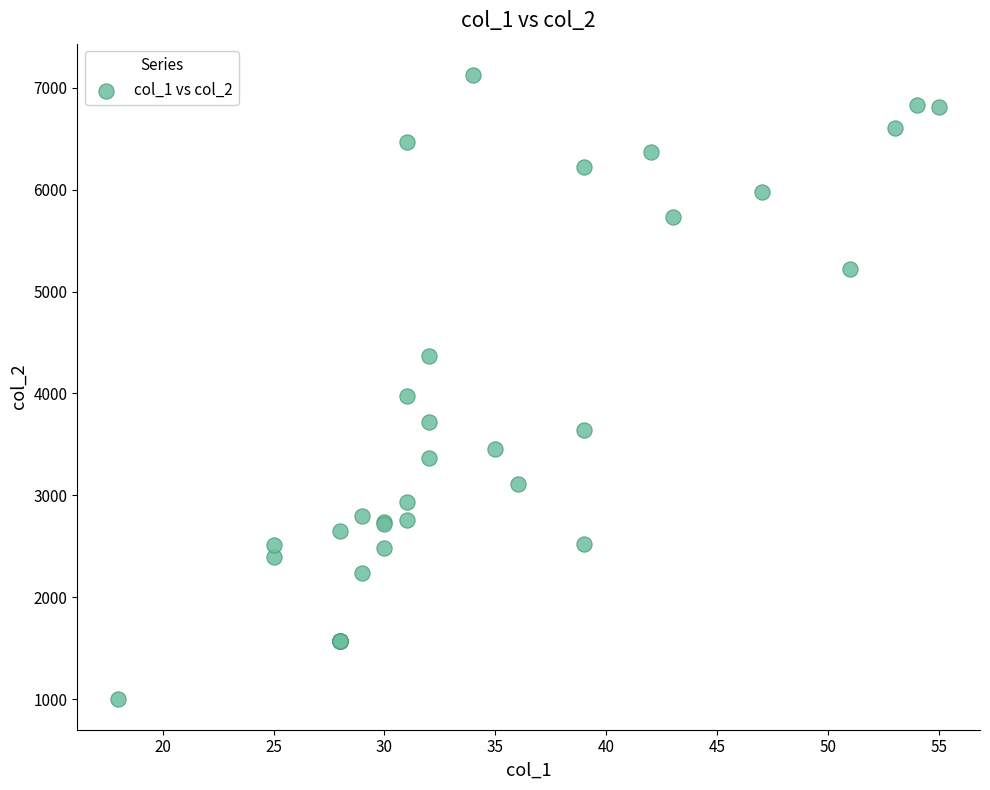

What Y value in the scatter plot is closest to 4066?

3972